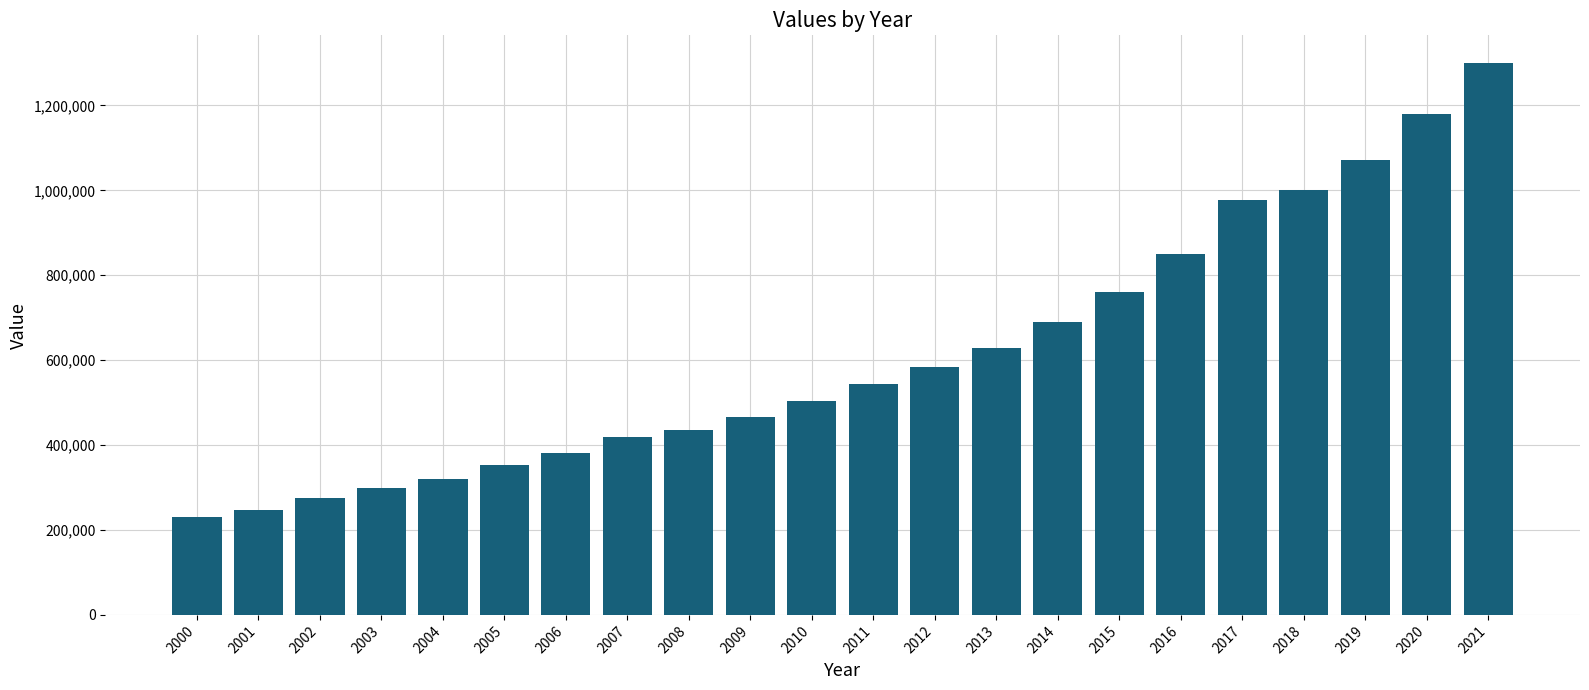

What is the sum of the values at 2008 and 2010?

939477